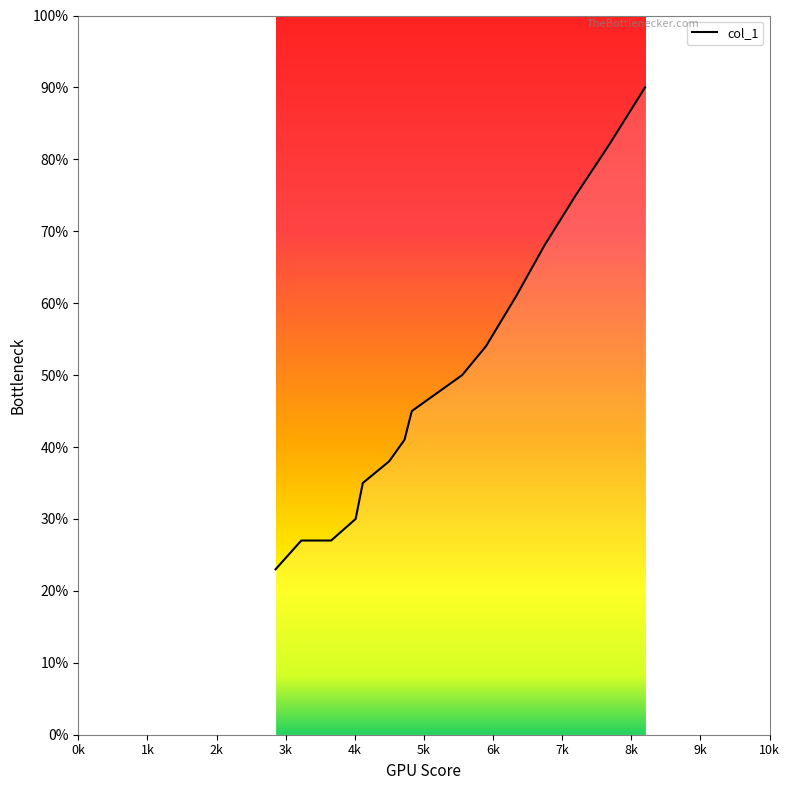

What is the minimum value shown in the chart?

23